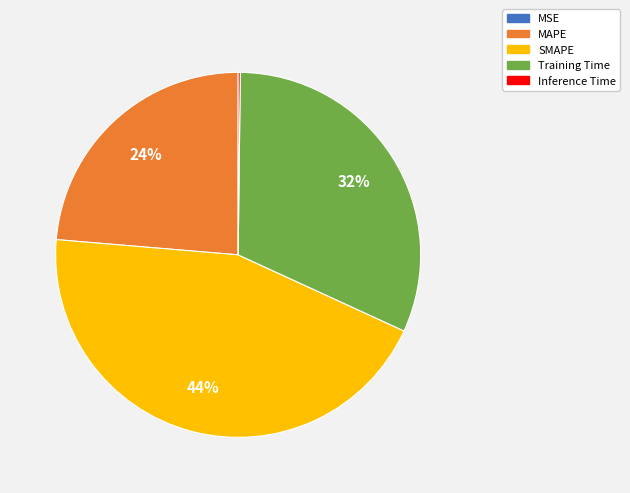

Is there any slice that represents more than half of the pie?

No